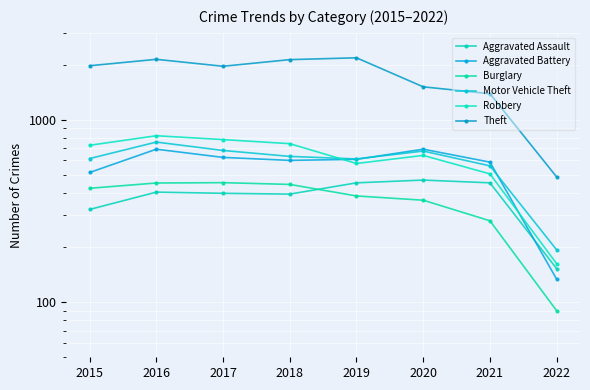

What is the total value across all series at 2020?

4354